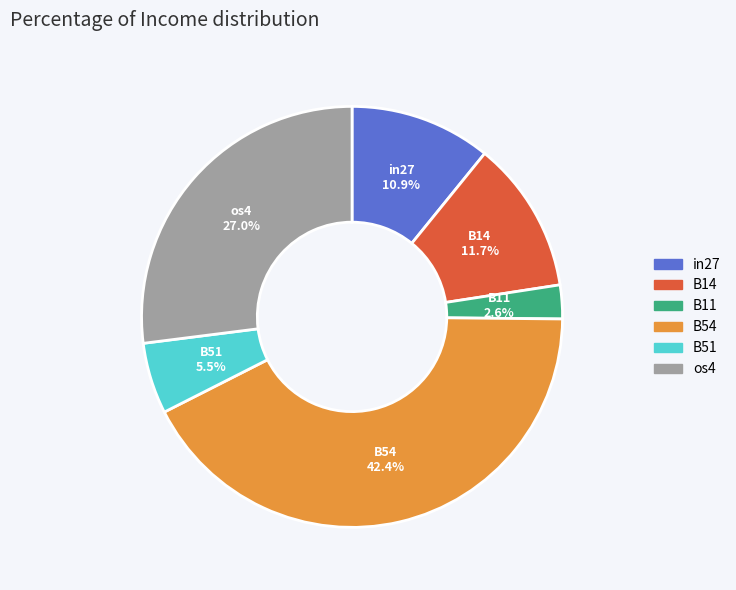

Is there a majority slice in this chart?

No